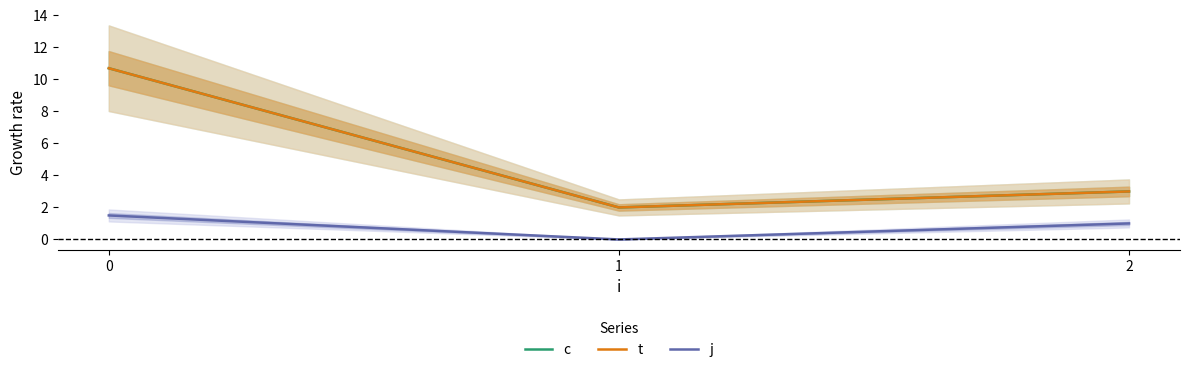

What are all the series names shown in the legend?

c, t, j